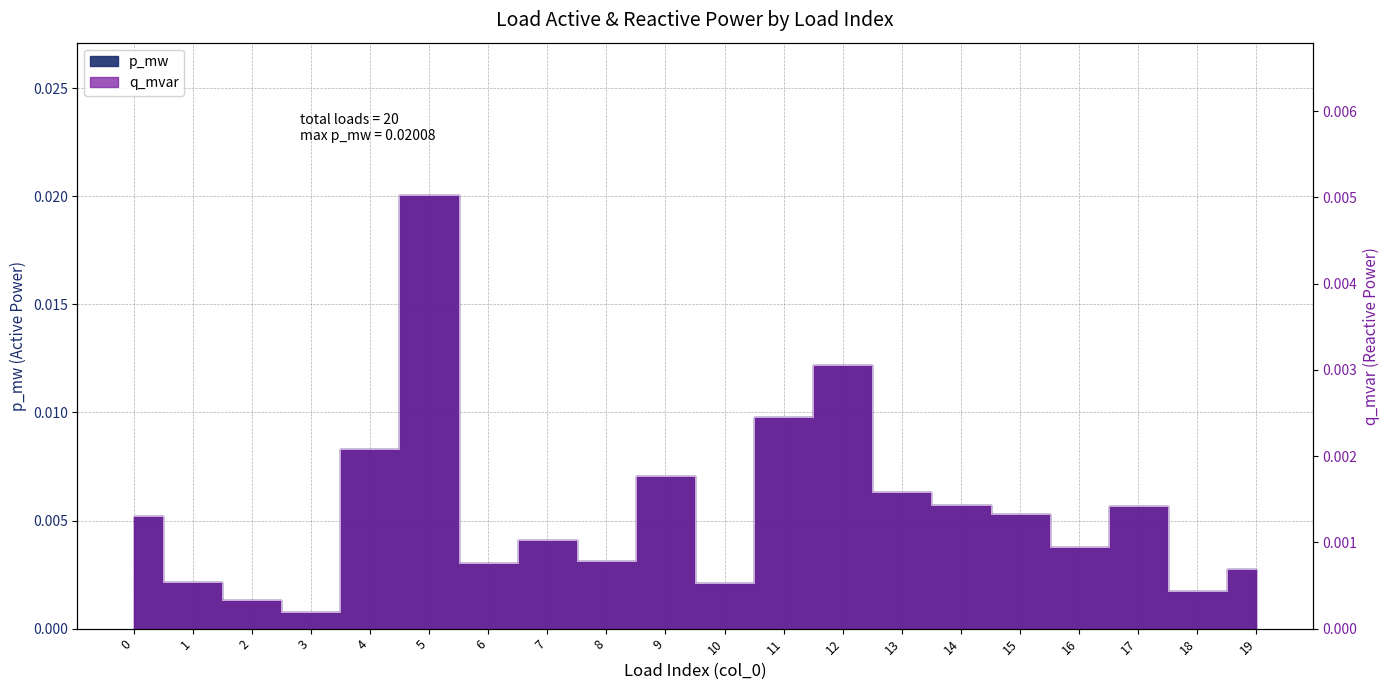

Which category has the lowest value across all series?

3